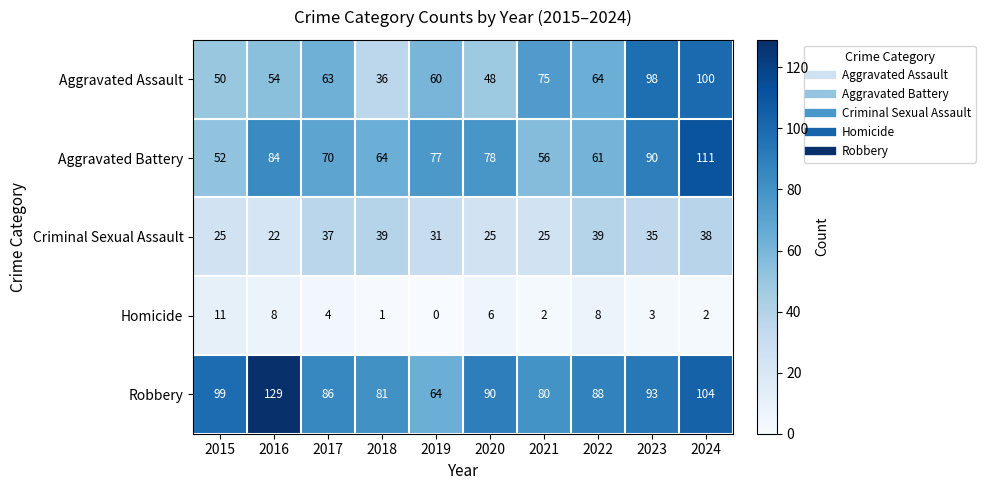

At which category does the chart reach its minimum across all series?

2019